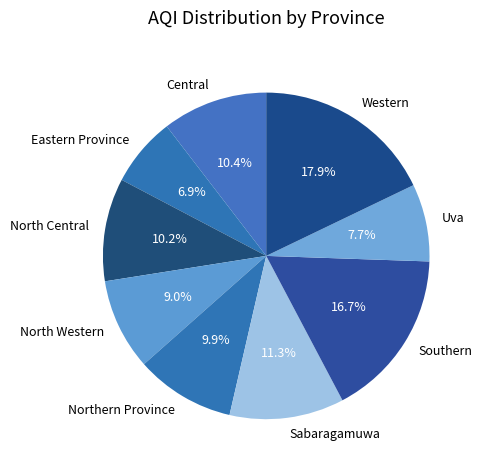

To the nearest percent, what is the difference between the largest and smallest slice percentages?

11%